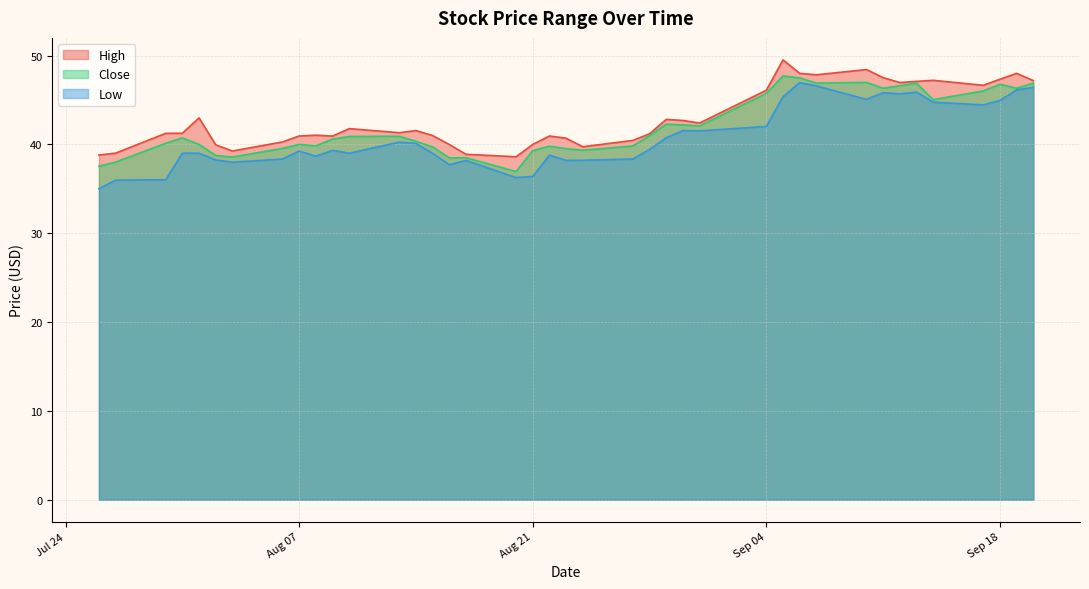

What is the total value across all series at 2018-08-24?

117.3